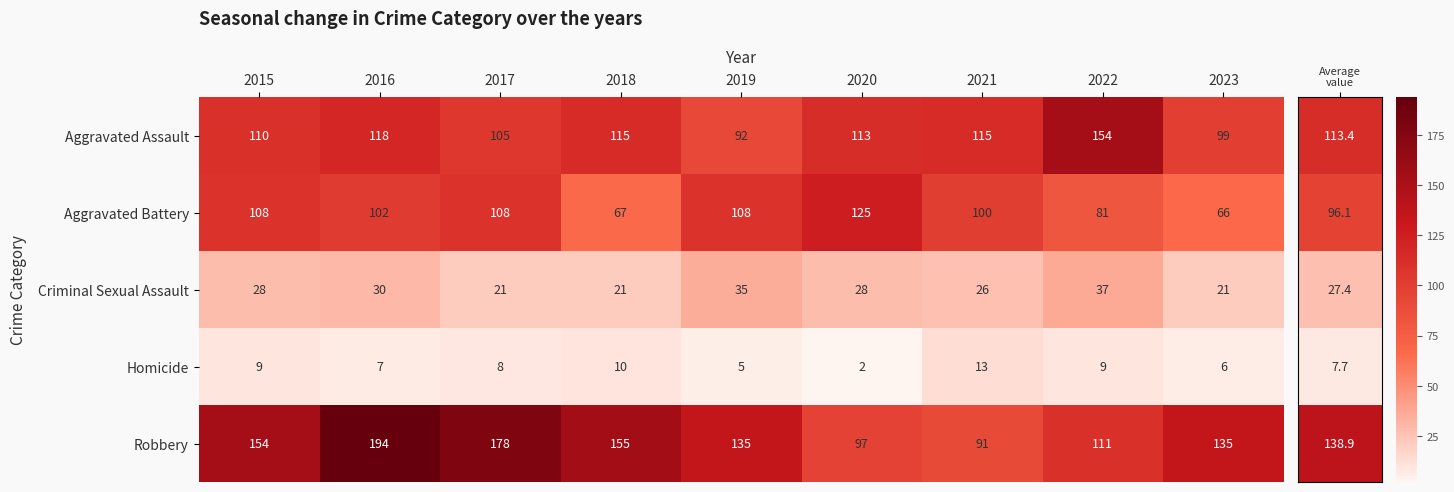

What is the difference between the Robbery values at 2016 and 2015?

40